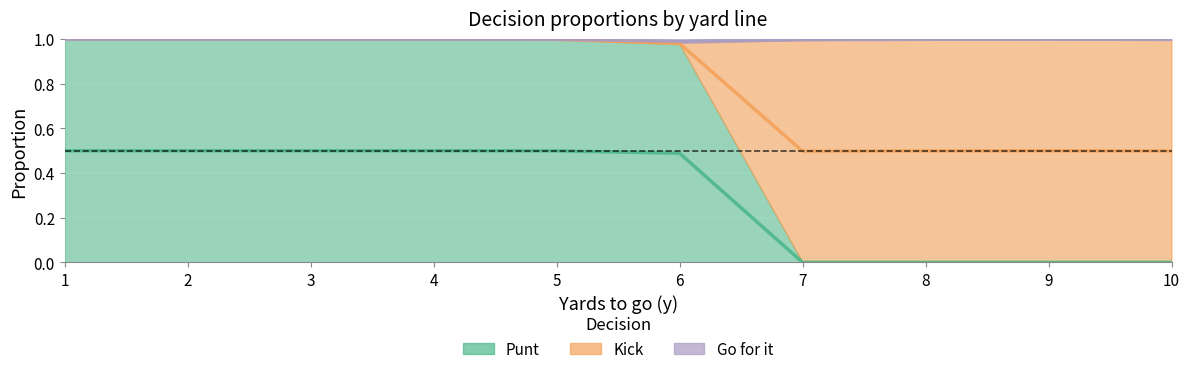

What is the difference between the highest and lowest values at 1?

1.0